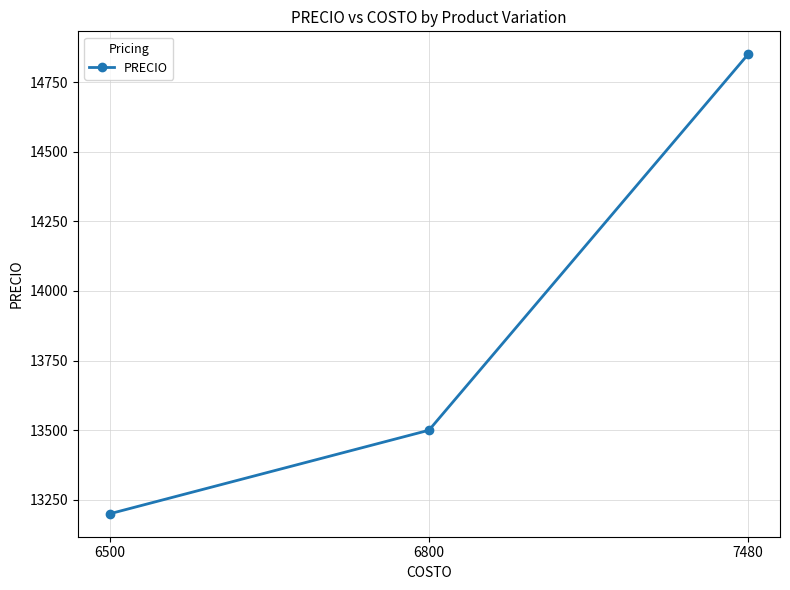

Which label corresponds to the largest value in the chart?

7480